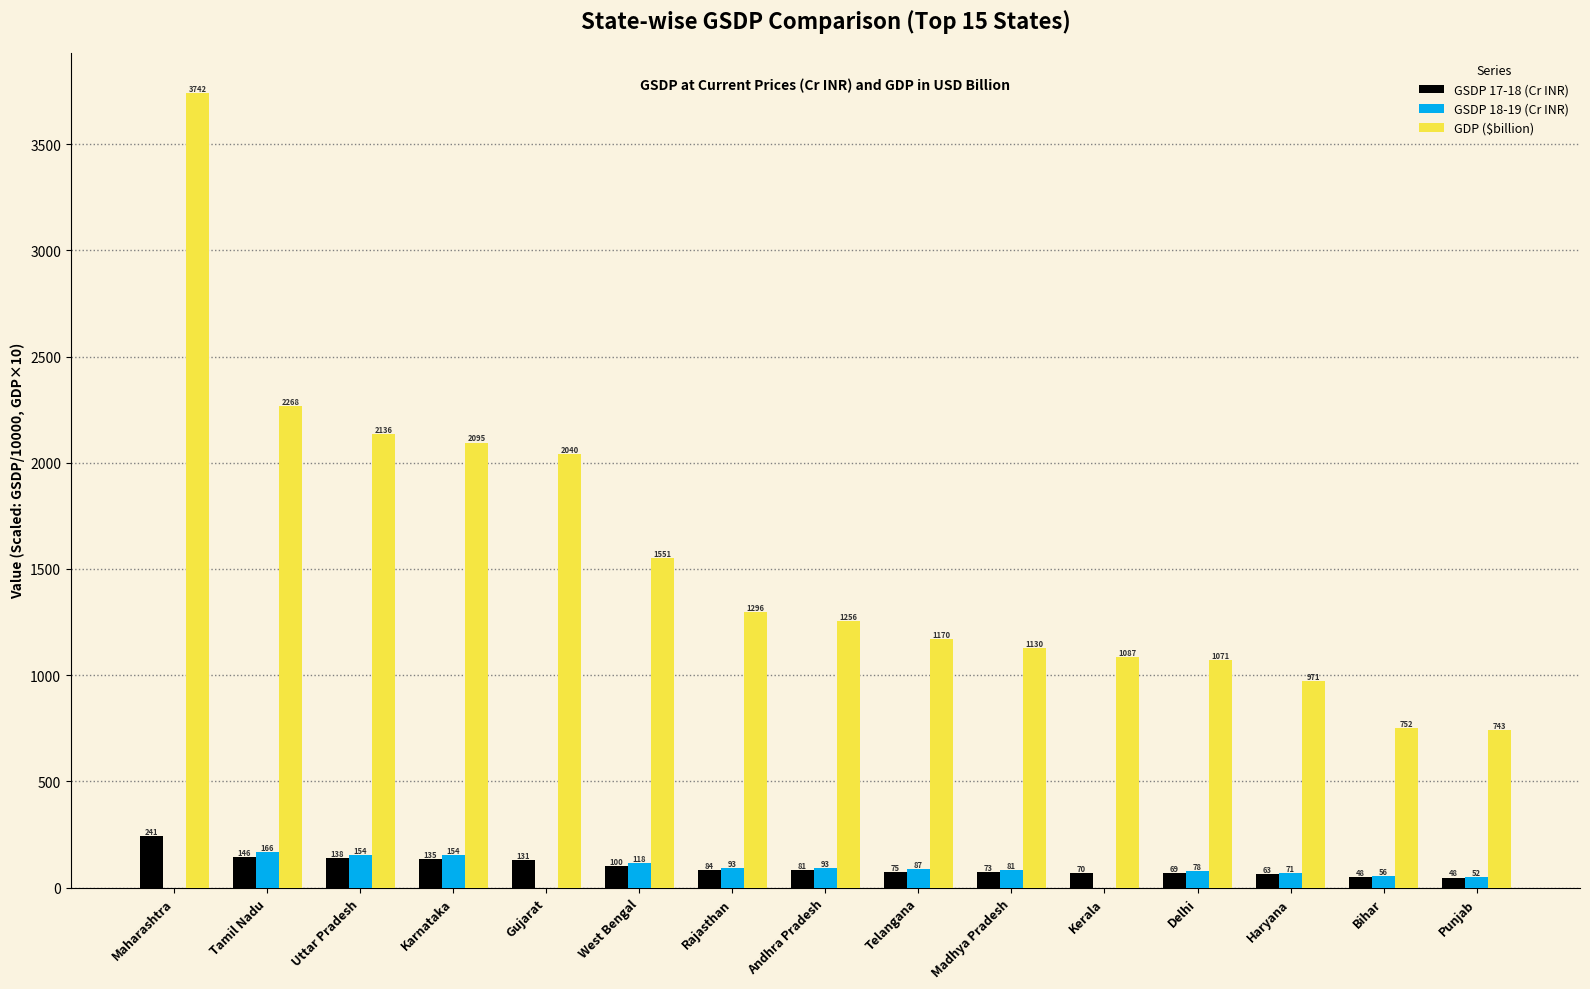

At which category is the sum across all series the highest?

Maharashtra